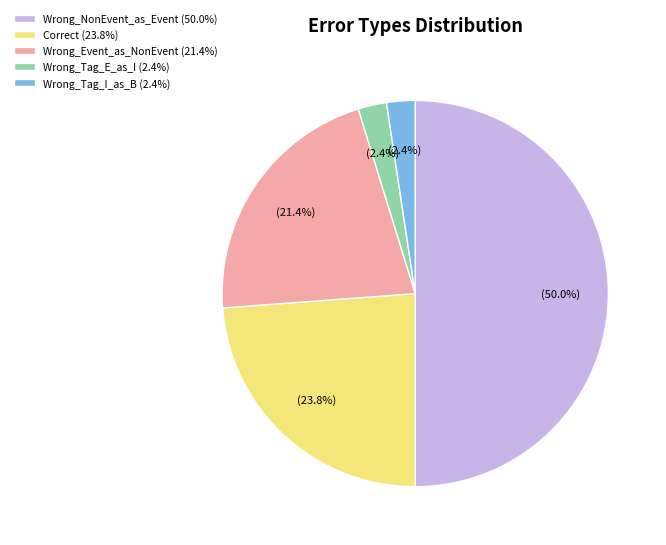

What percentage is NOT represented by Wrong_Event_as_NonEvent (21.4%)?

78.6%